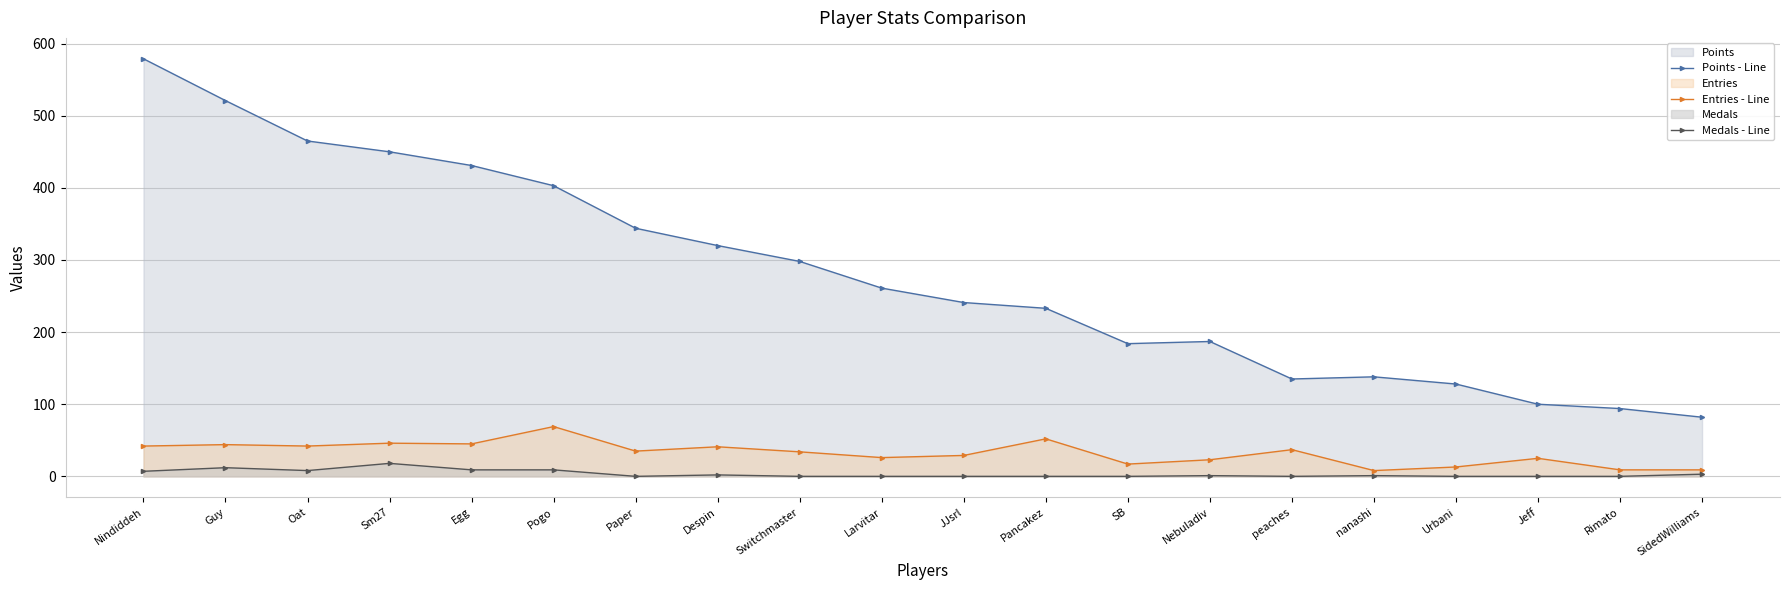

Is it true that Medals - Line equals 4 at Egg?

False